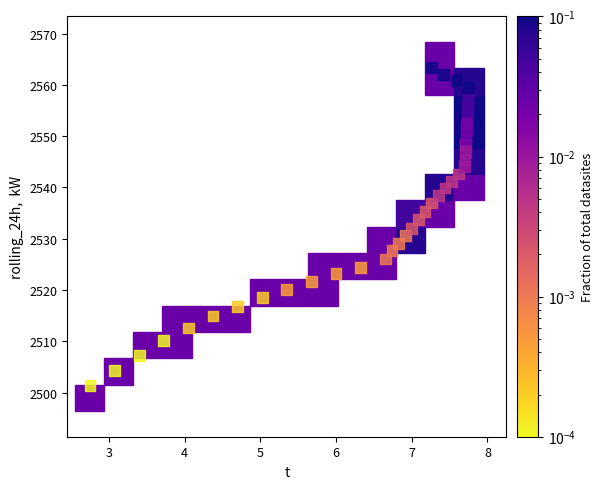

What is the range of X values (max minus min)?

5.0